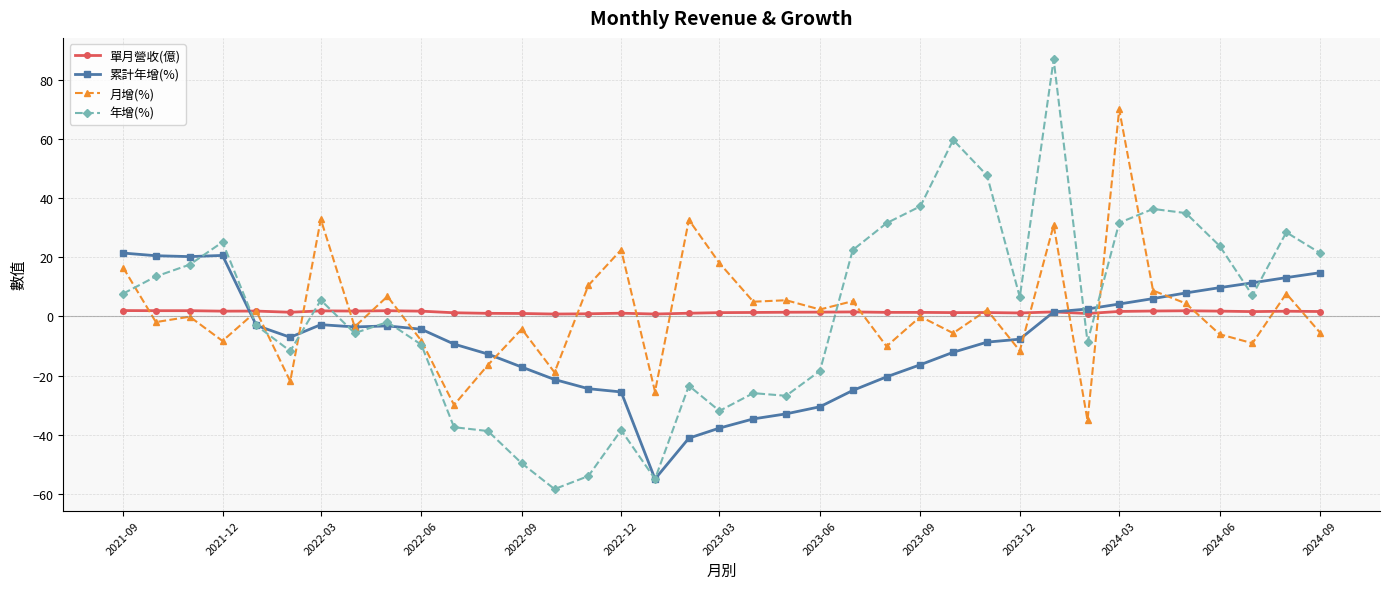

How many intersections are there between 單月營收(億) and 年增(%)?

6